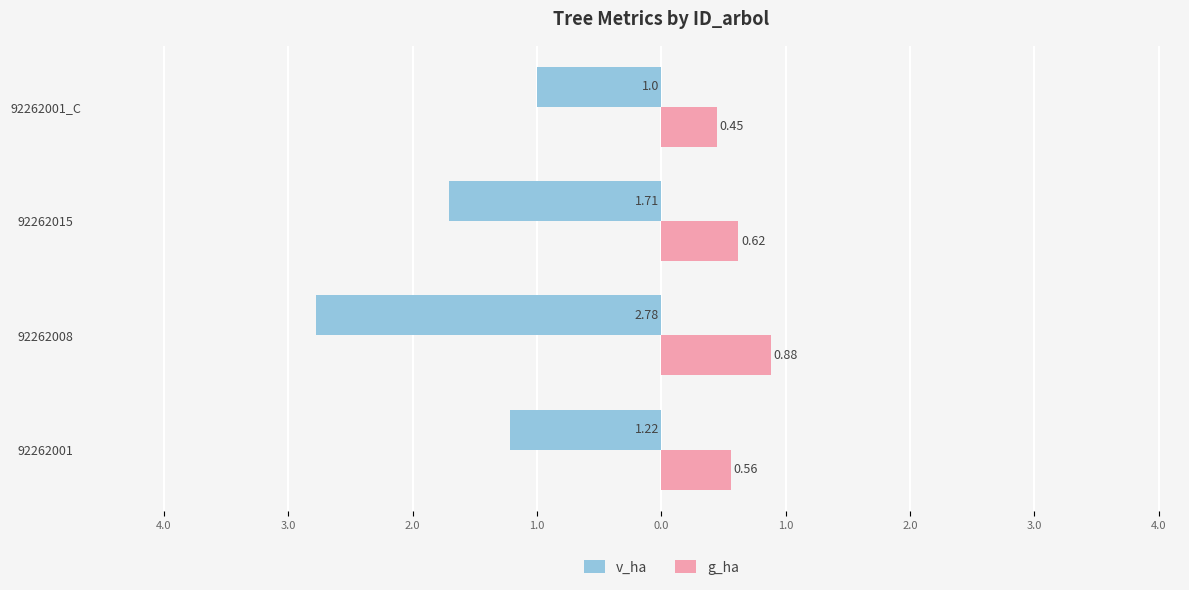

What are all the series names shown in the legend?

v_ha, g_ha